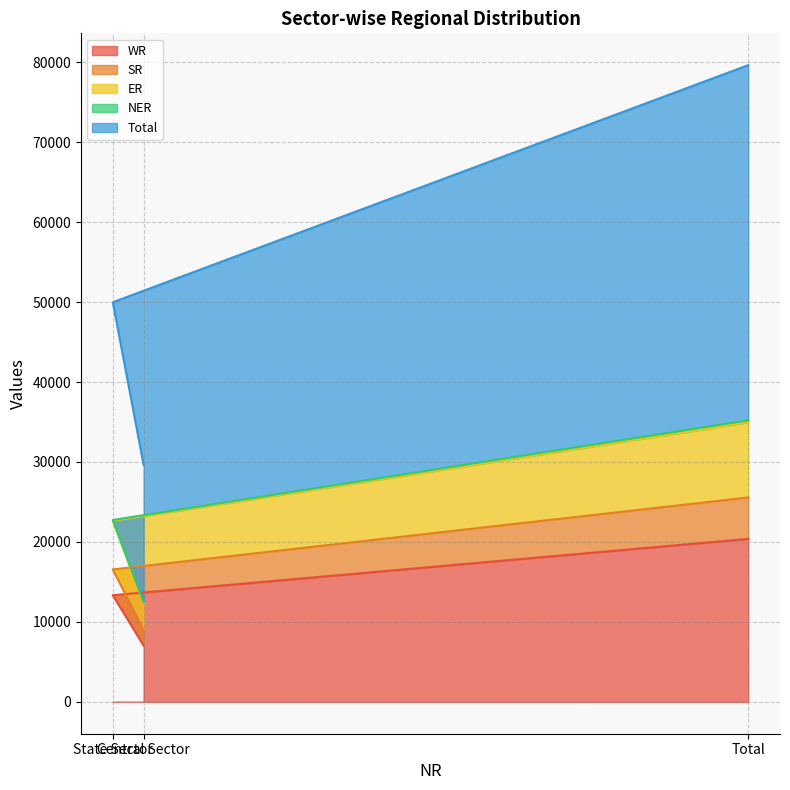

What is the total value across all series at Central Sector?

61488